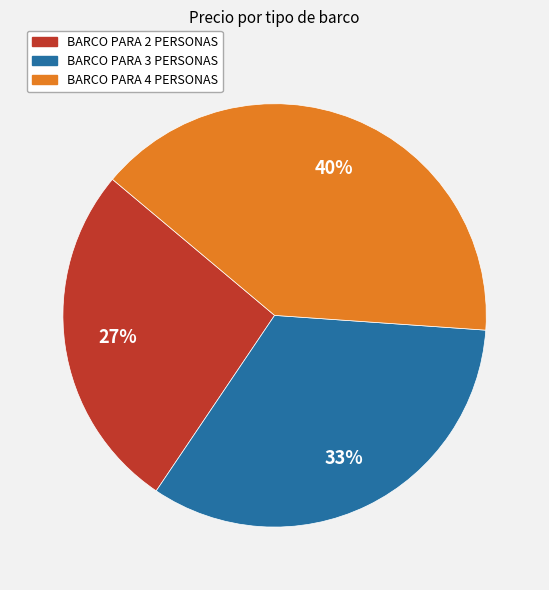

Count the number of slices in the pie.

3